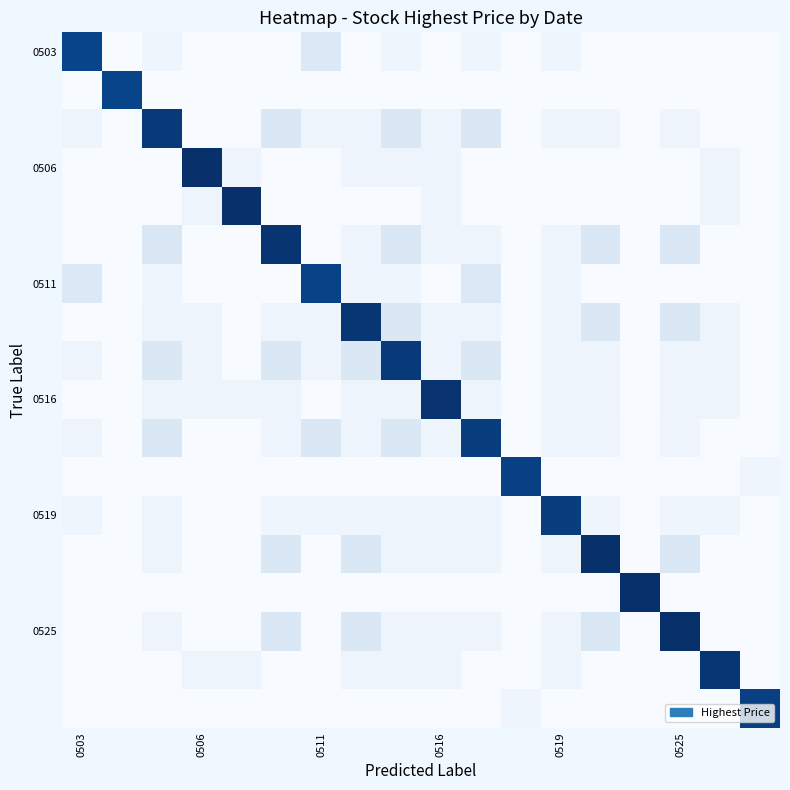

At which category is the sum across all series the highest?

8